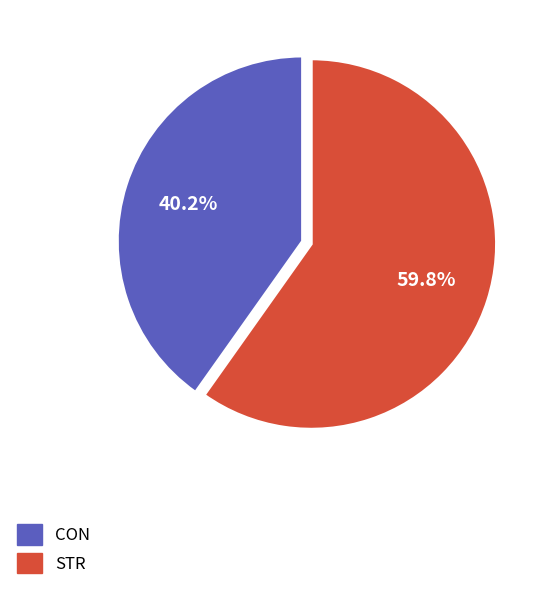

What is the largest slice in the pie chart?

STR